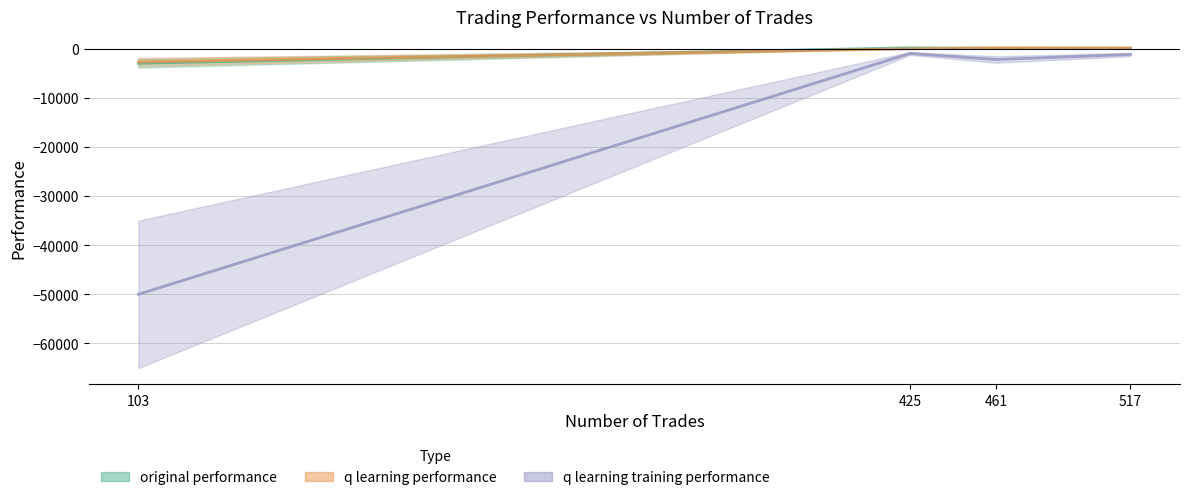

At which label does q learning performance reach its minimum?

103